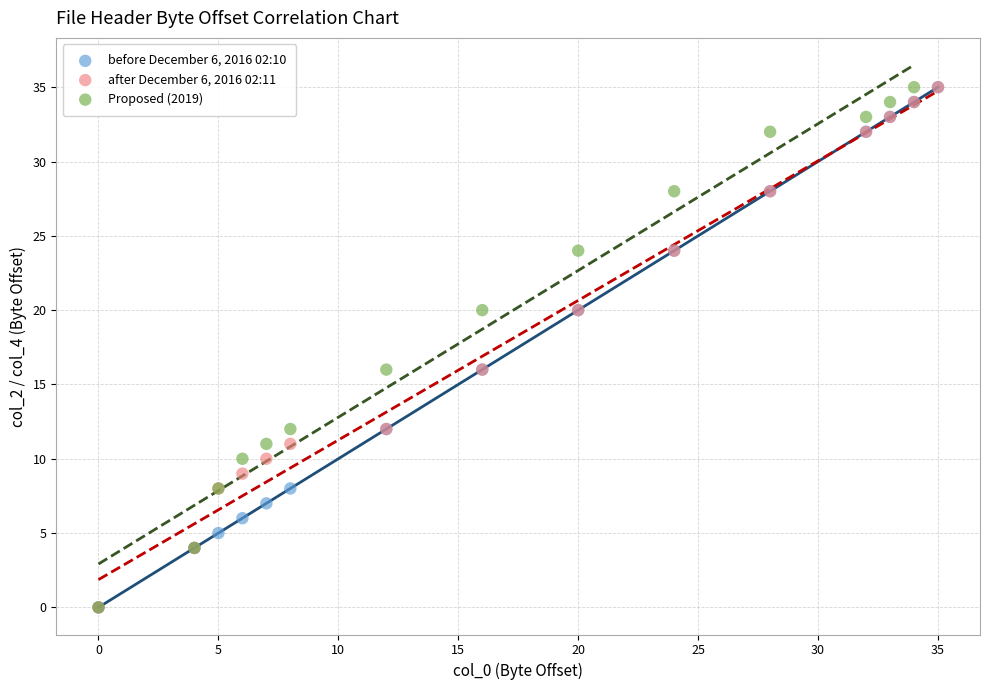

What are all the series names shown in the legend?

before December 6, 2016 02:10, after December 6, 2016 02:11, Proposed (2019)